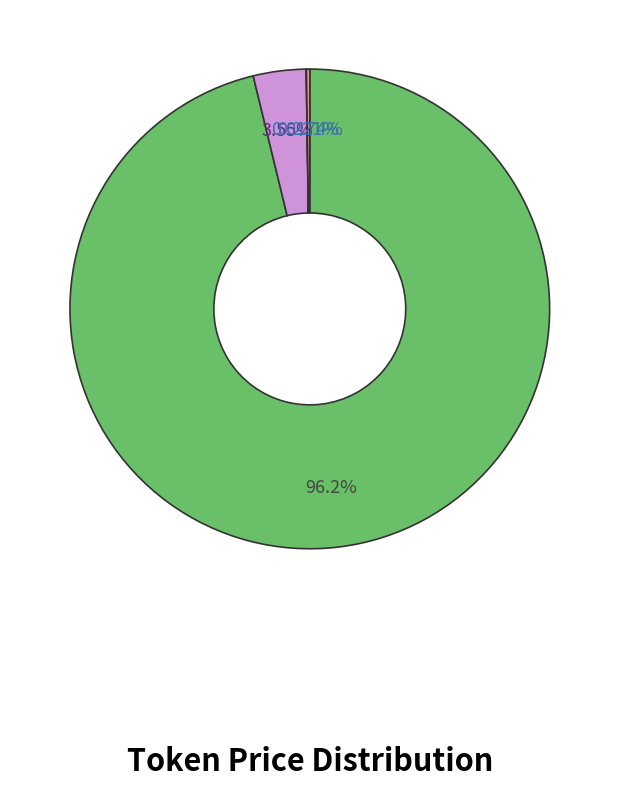

Is there any slice that represents more than half of the pie?

Yes